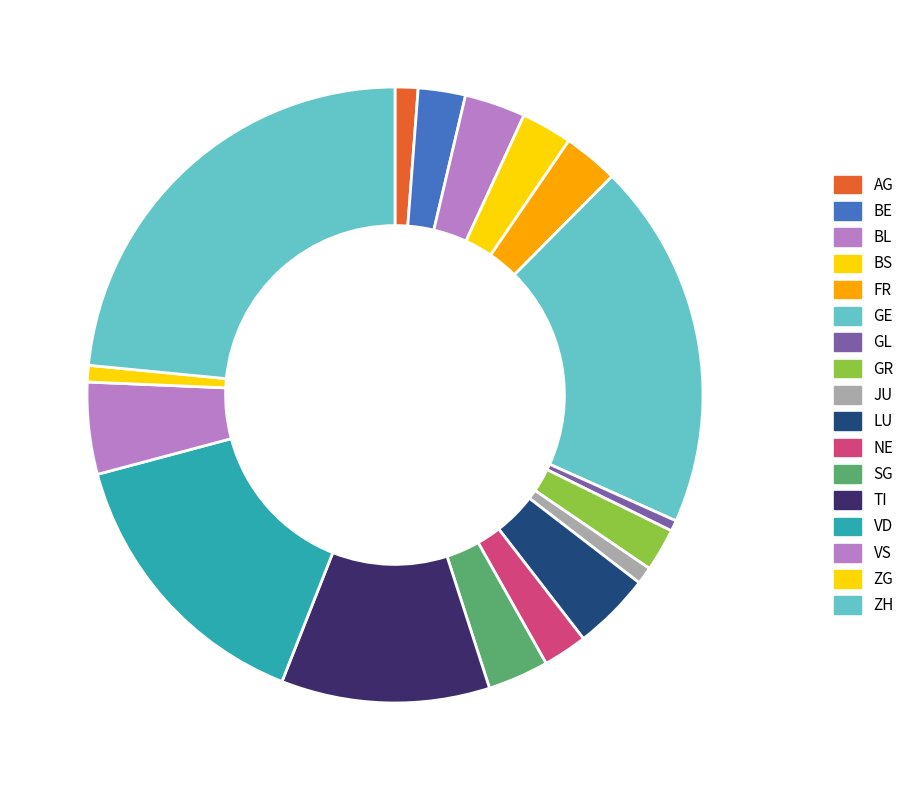

Does GL represent more than half of the total?

No